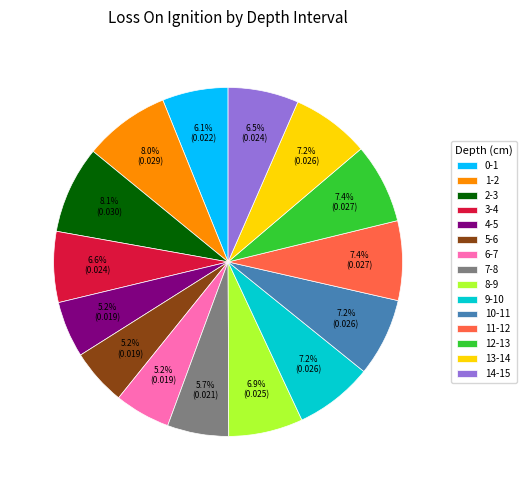

To the nearest percent, what is the combined percentage of 10-11 and 1-2?

15%